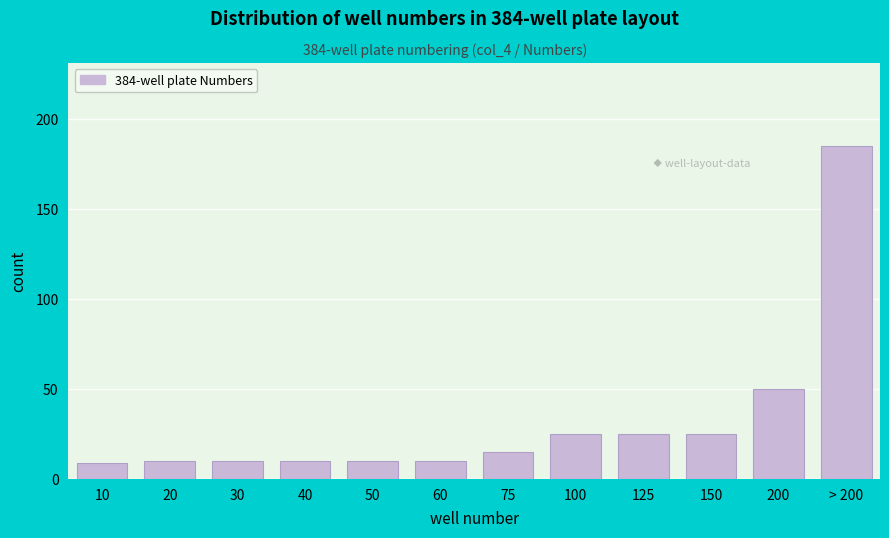

Reading left to right, transcribe all the data shown in this chart.

9	10	10	10	10	10	15	25	25	25	50	185